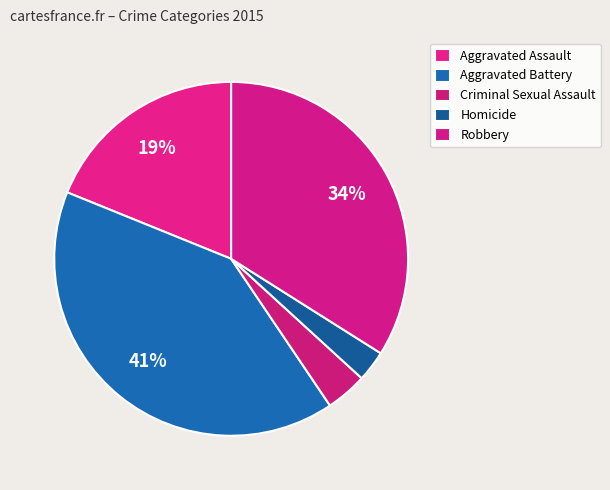

Rank the categories by value from lowest to highest.

Homicide, Criminal Sexual Assault, Aggravated Assault, Robbery, Aggravated Battery